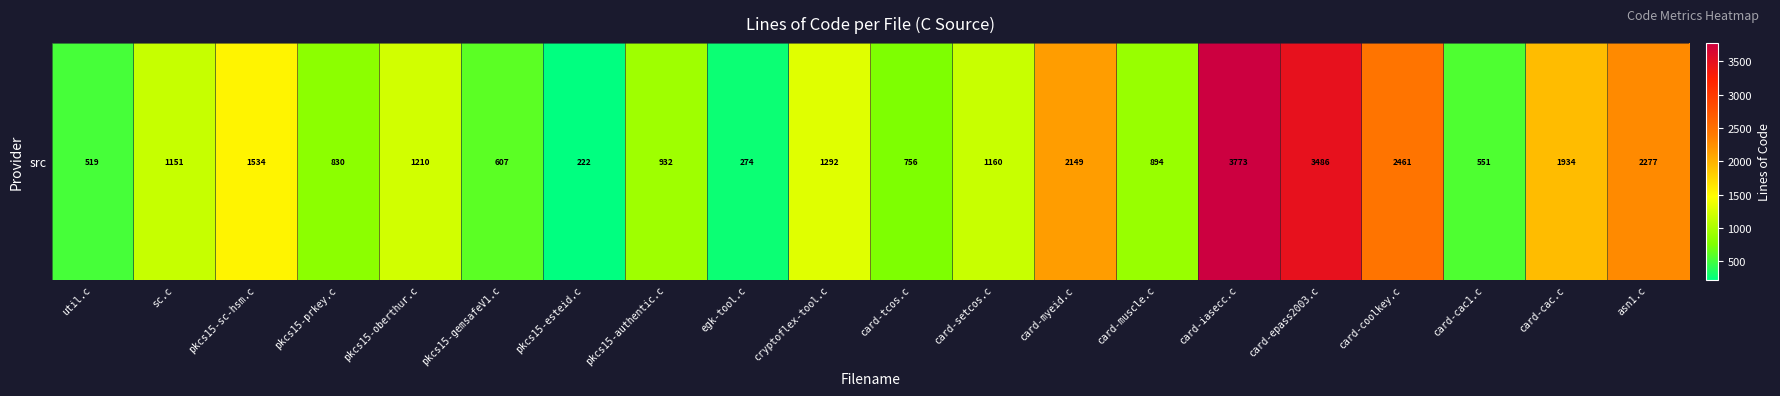

At which label is the value closest to 1997?

card-cac.c